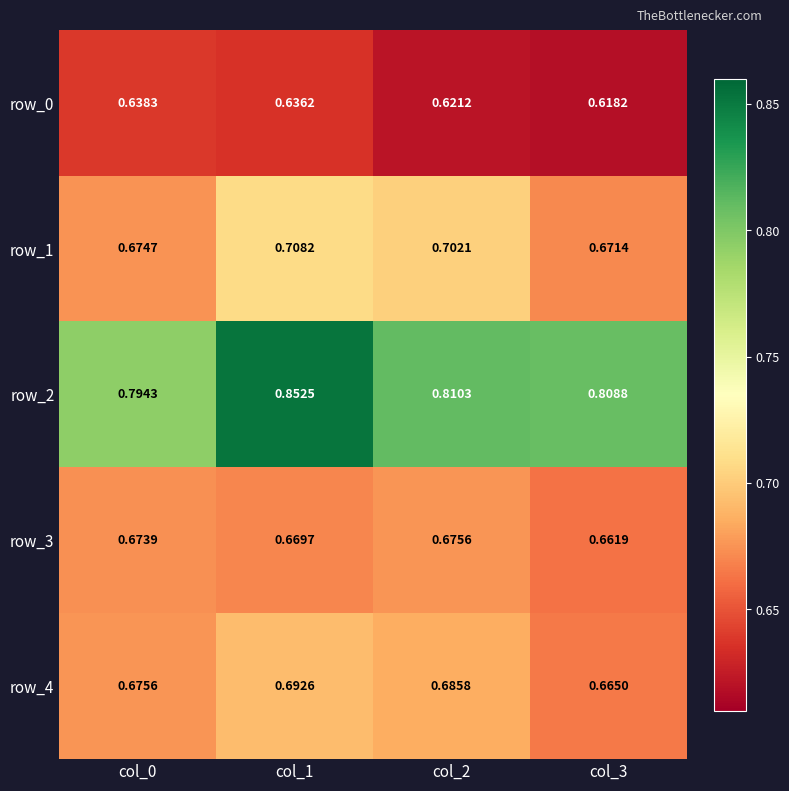

Between col_1 and col_2, which series saw the biggest shift?

row_2